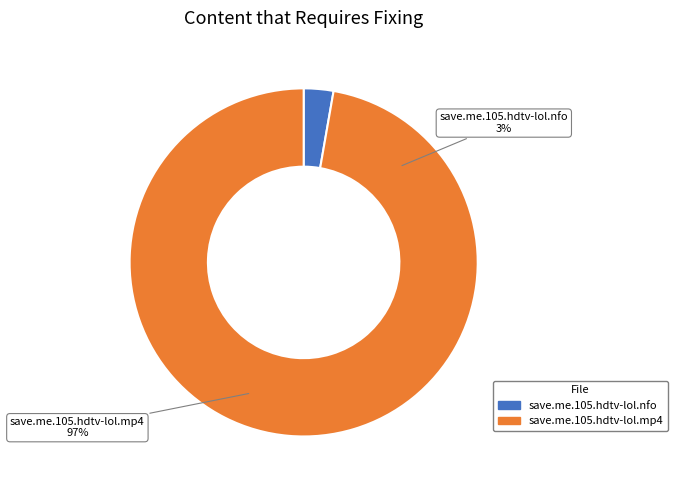

Is there any slice that represents more than half of the pie?

Yes